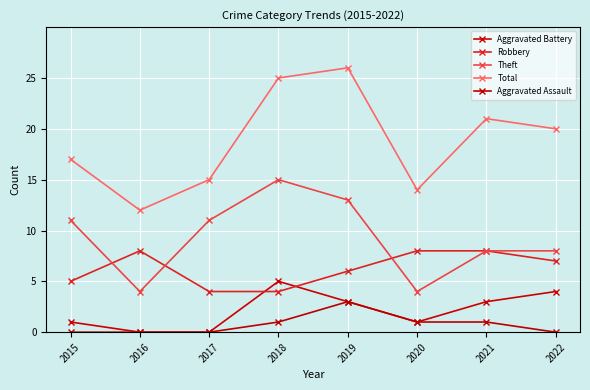

The Aggravated Battery series shows 2 at 2016. True or false?

False